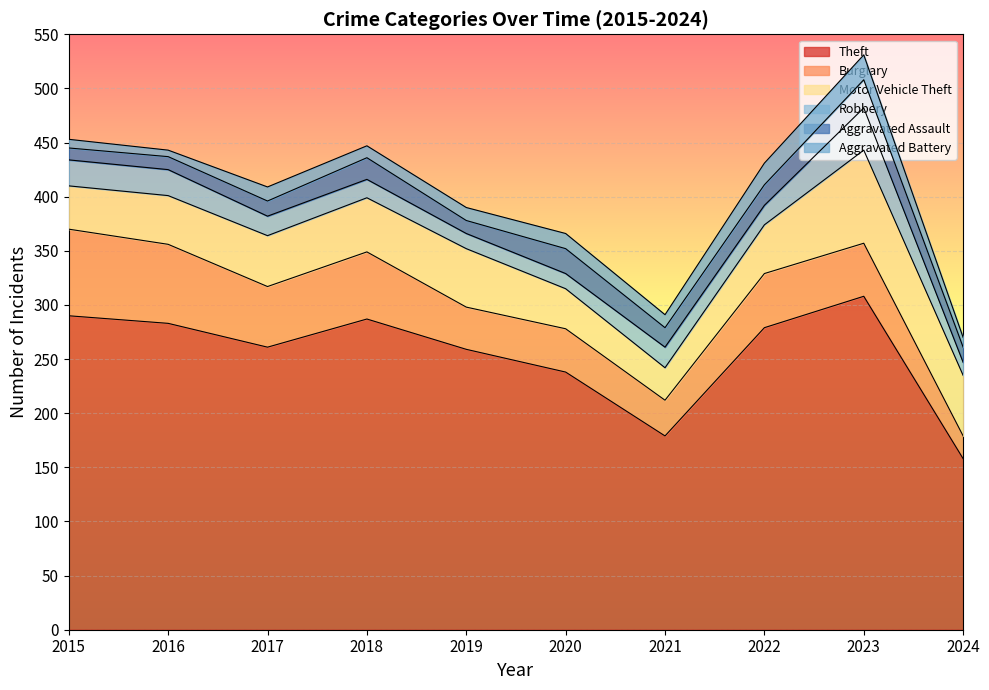

True or false: Aggravated Battery and Motor Vehicle Theft intersect in this chart.

False